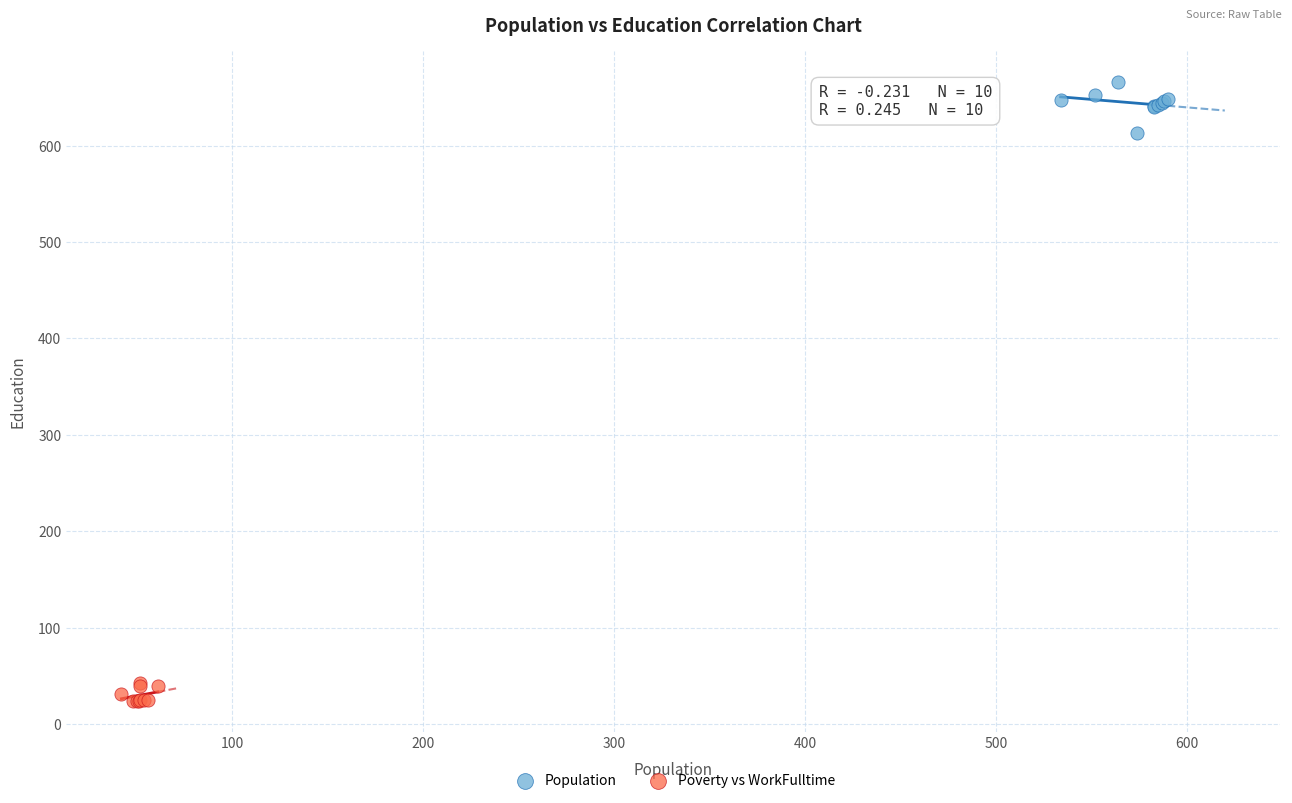

Which series contains the lowest Y value?

Poverty vs WorkFulltime